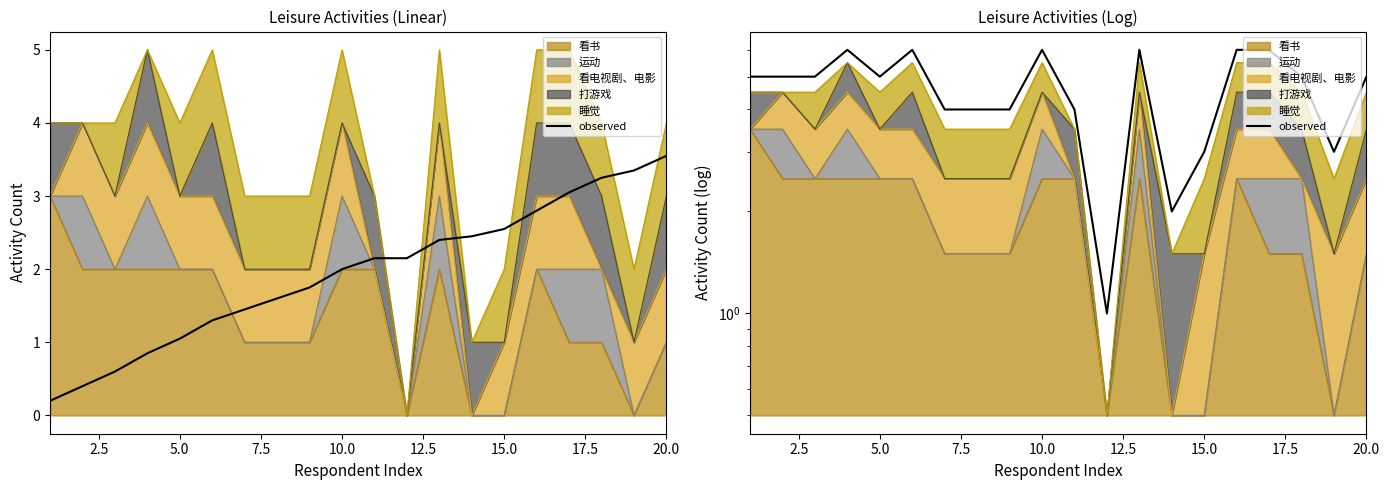

Where does the data first go above 5?

7.5